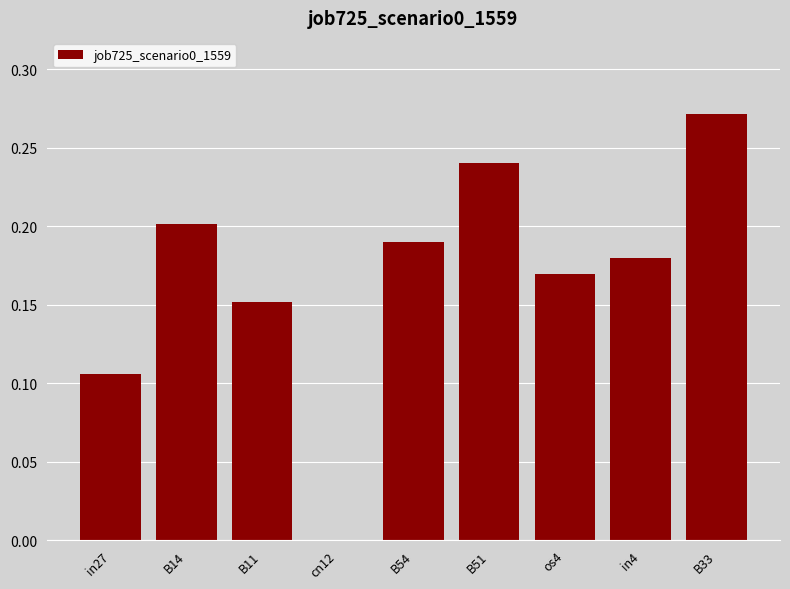

What is the sum of the values at os4 and B14?

0.4